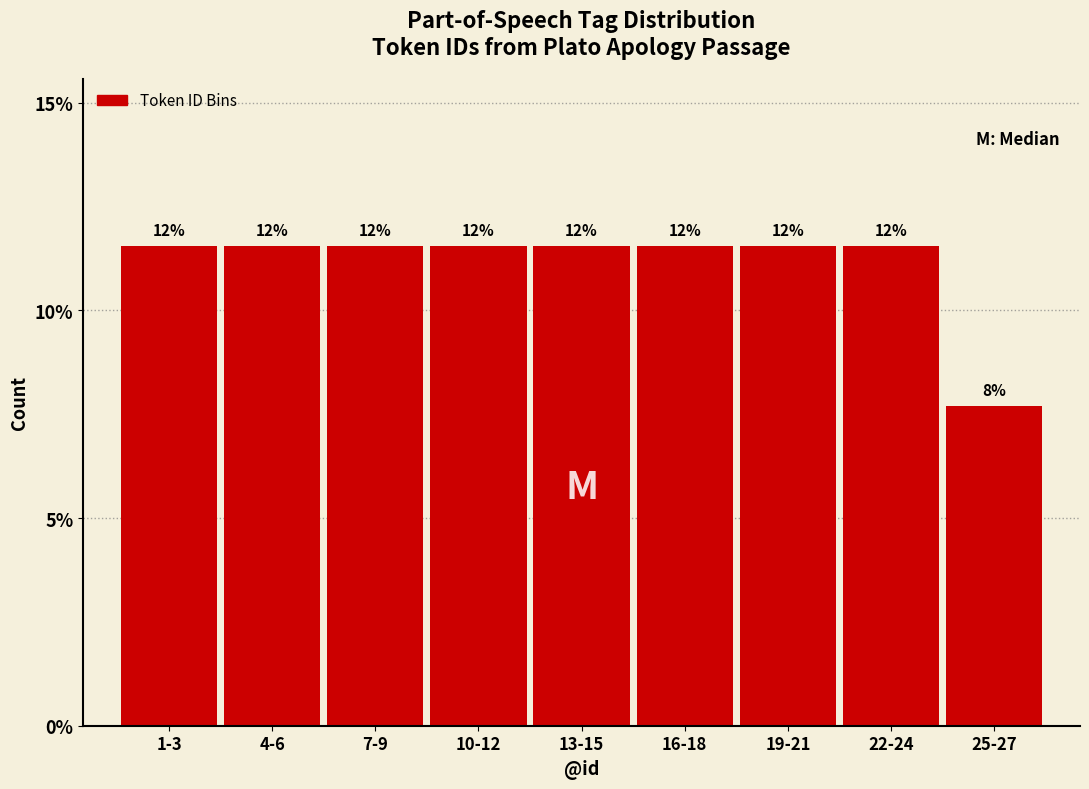

Are the bars horizontal?

No